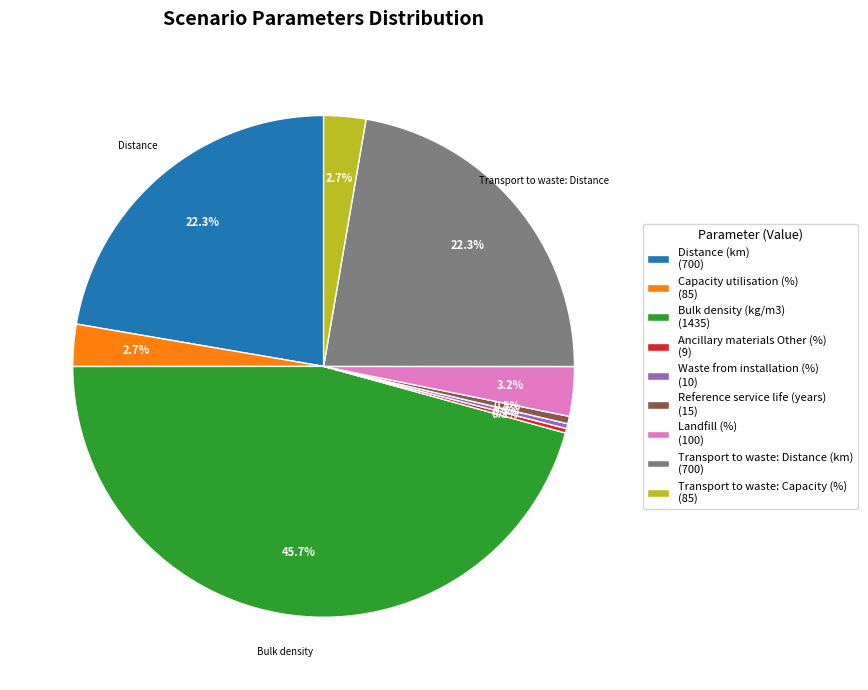

What percentage do Waste from installation (%) (10) and Capacity utilisation (%) (85) together represent?

3.0%